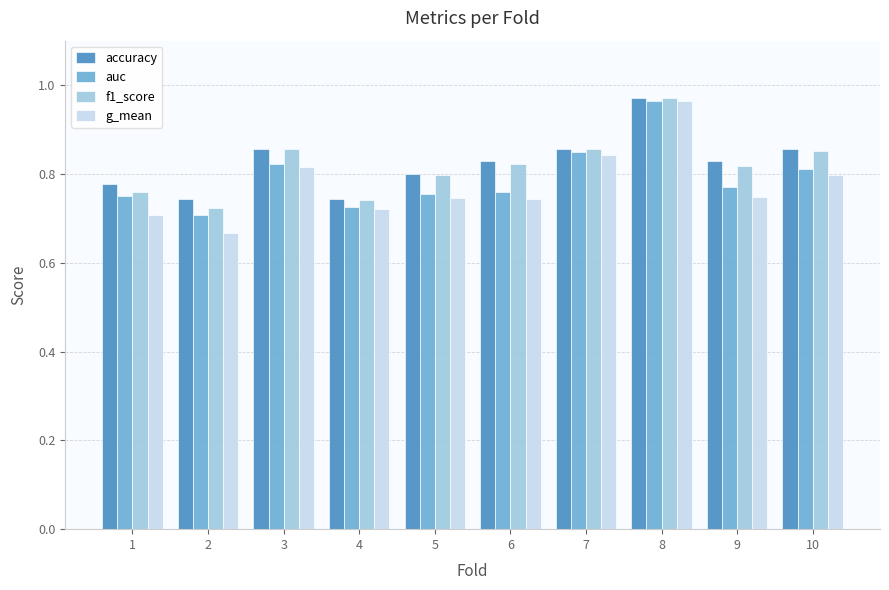

How many auc values are between 0 and 1?

10